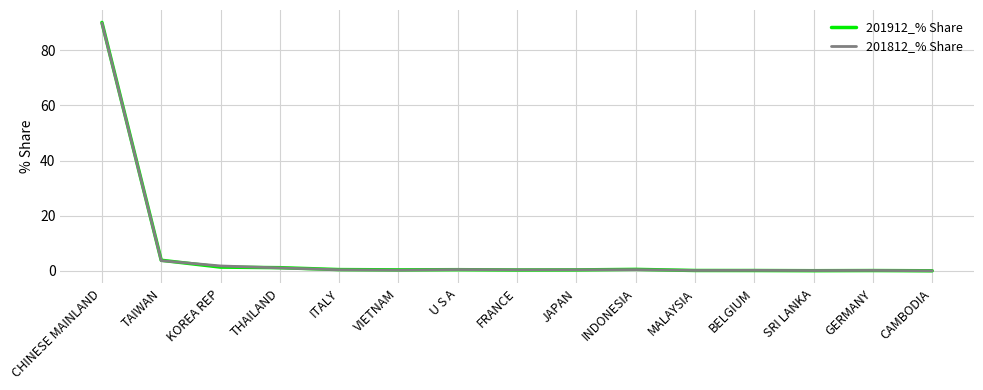

What is the greatest value displayed?

90.1